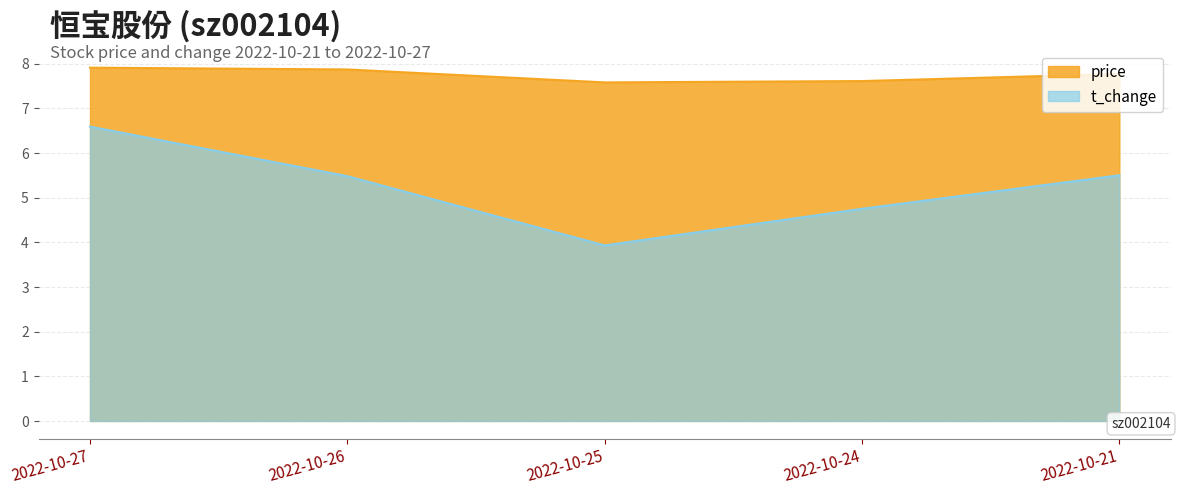

List the series in order of their peak value, lowest first.

t_change, price